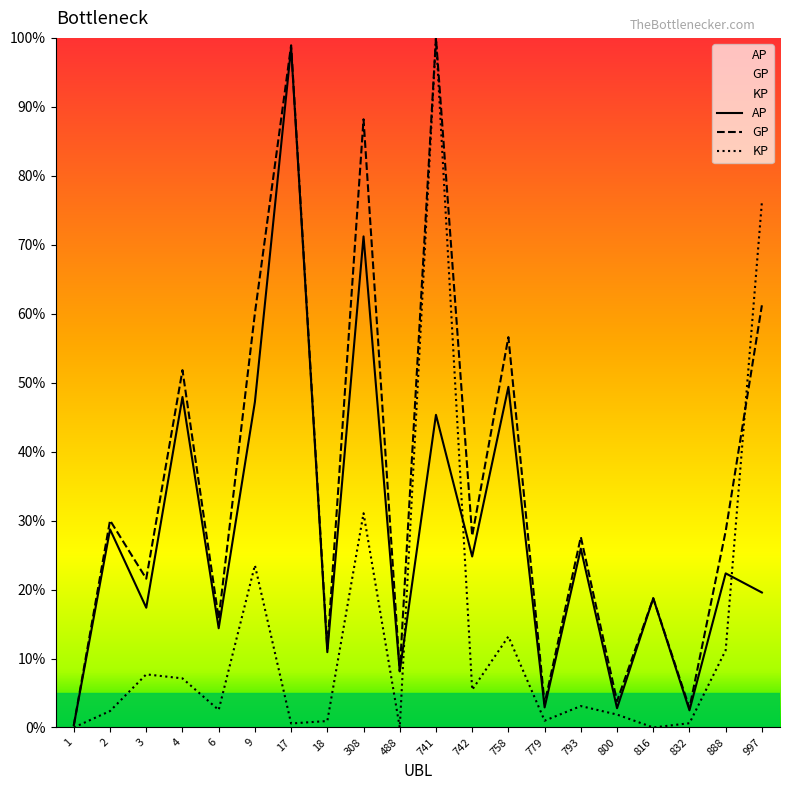

How many interior local valleys does the AP series have?

8